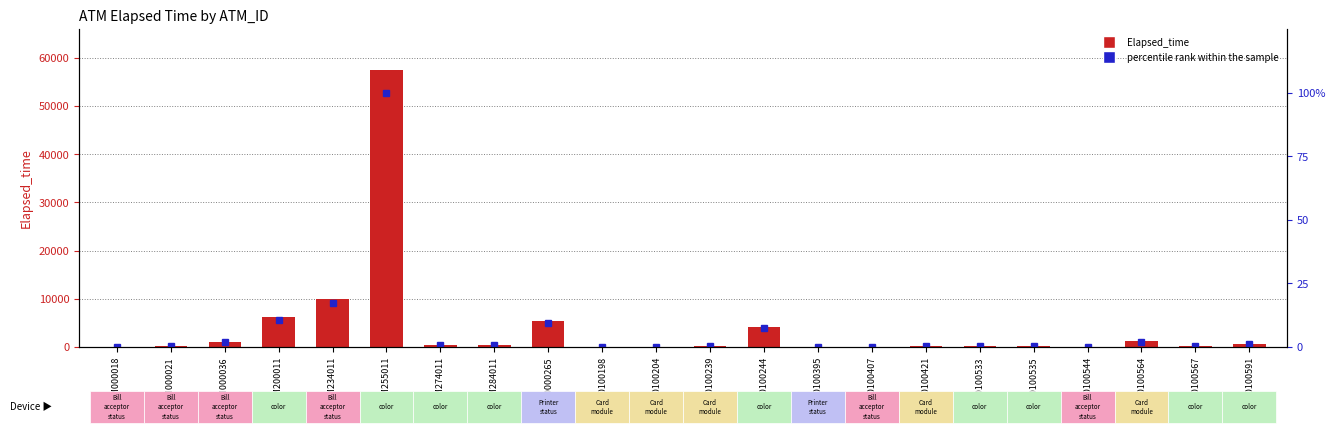

What are all the series names shown in the legend?

Elapsed_time, percentile rank within the sample